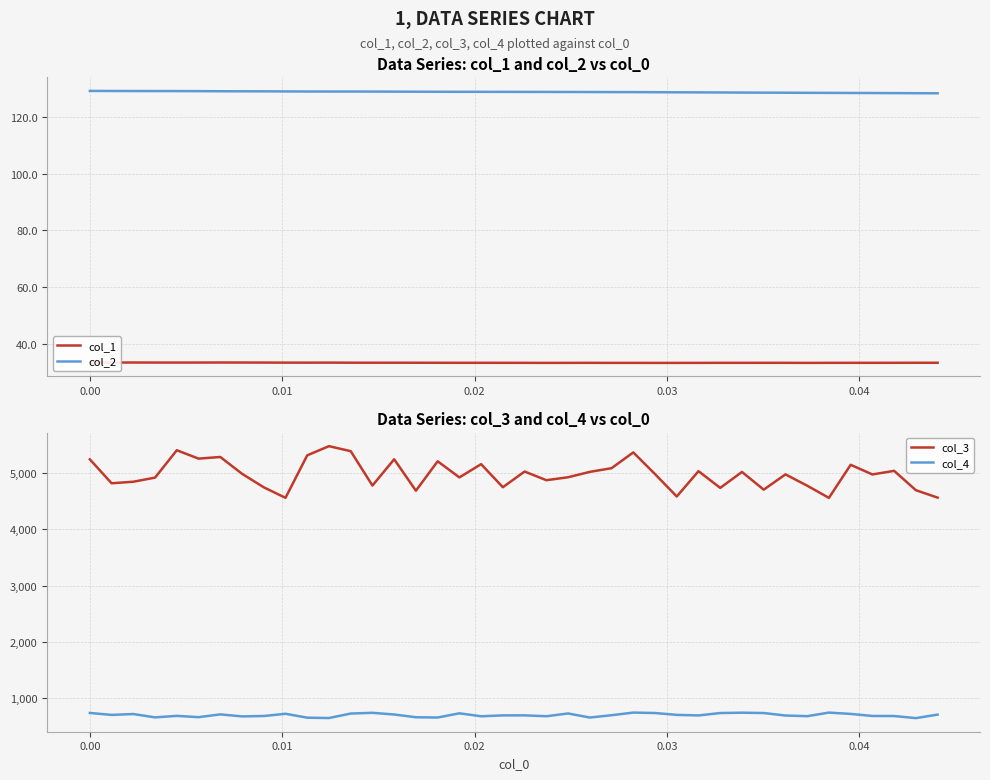

True or false: col_2 and col_1 cross at least once.

False